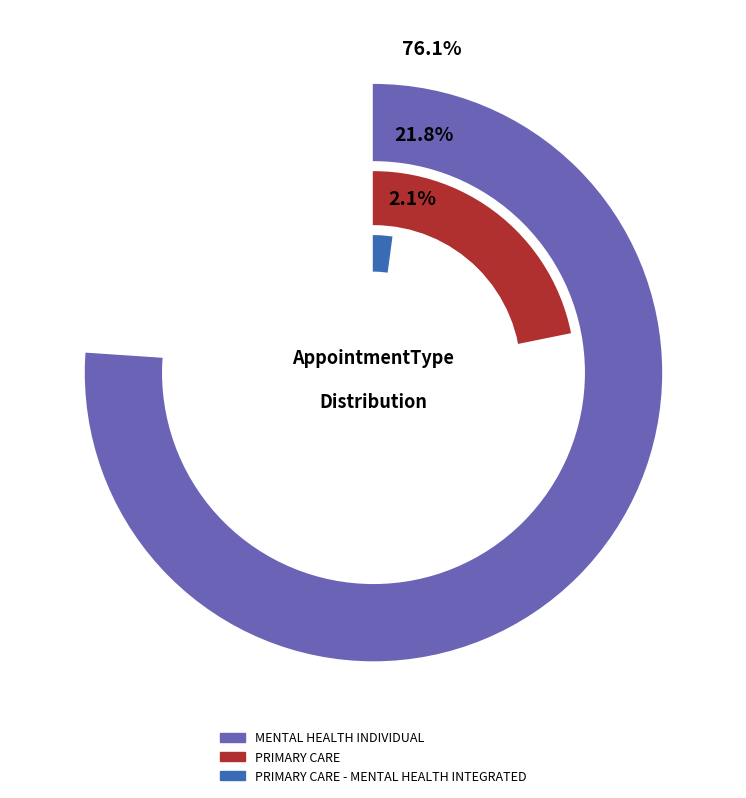

What is the largest slice in the pie chart?

MENTAL HEALTH INDIVIDUAL